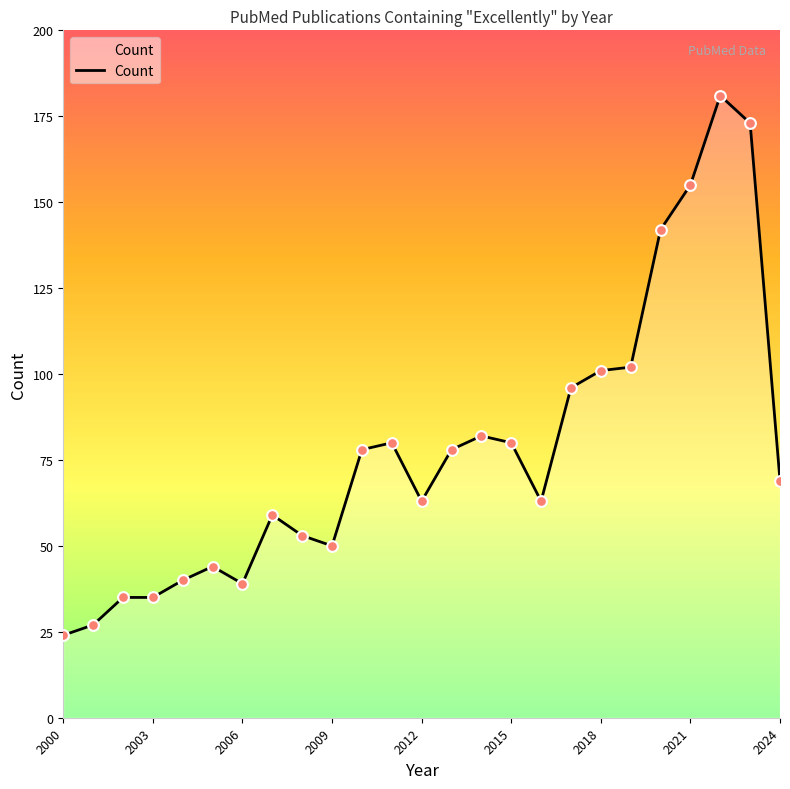

What is the greatest value displayed?

181